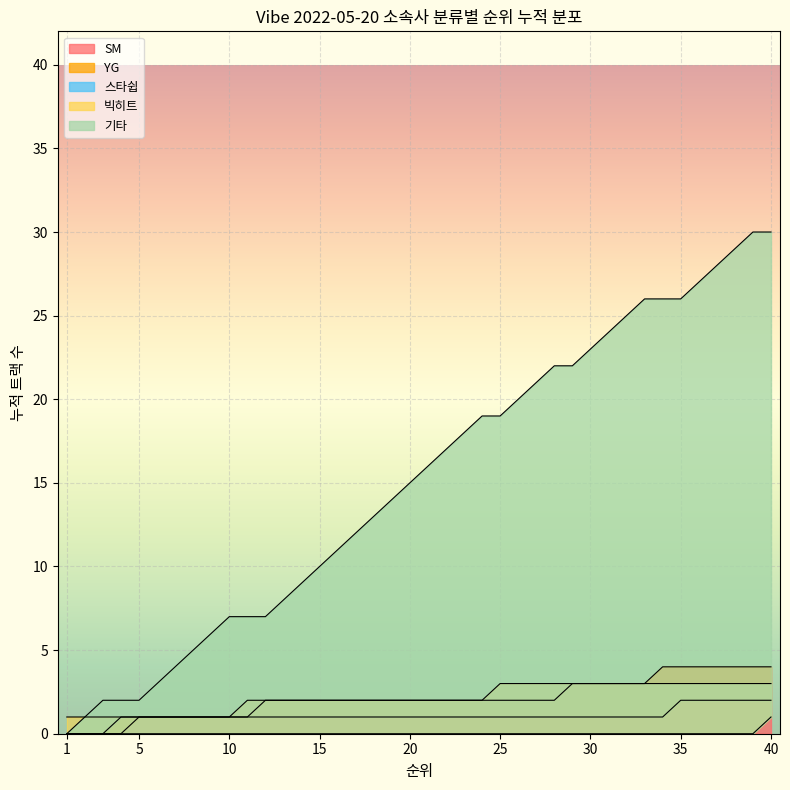

What is the highest value of the SM series?

4